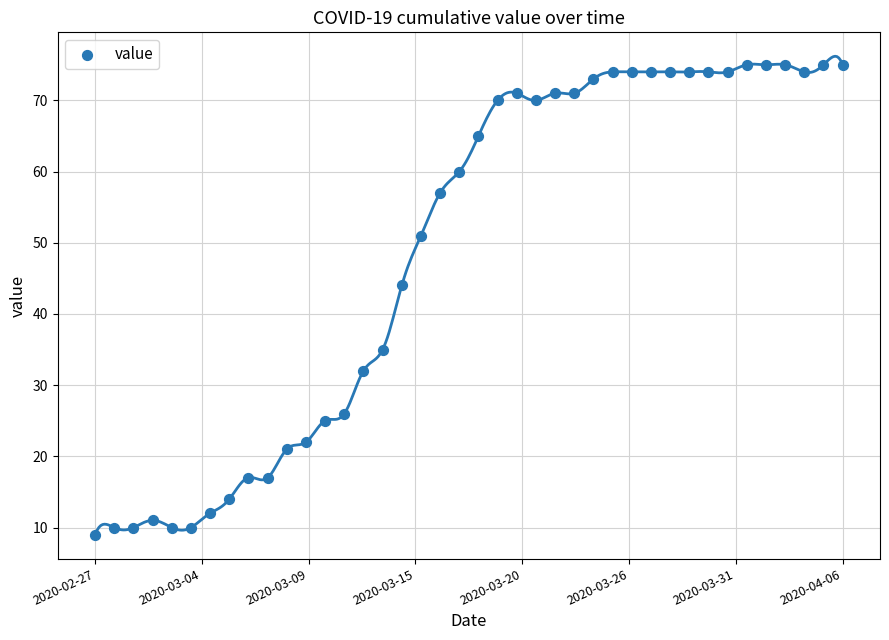

What Y value in the scatter plot is closest to 42?

44